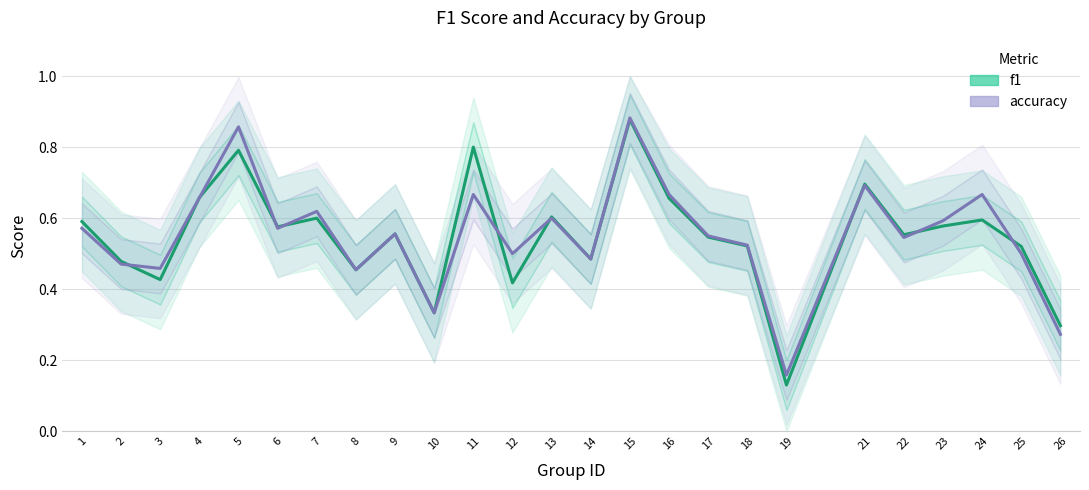

What is the sum of all f1 values?

13.7